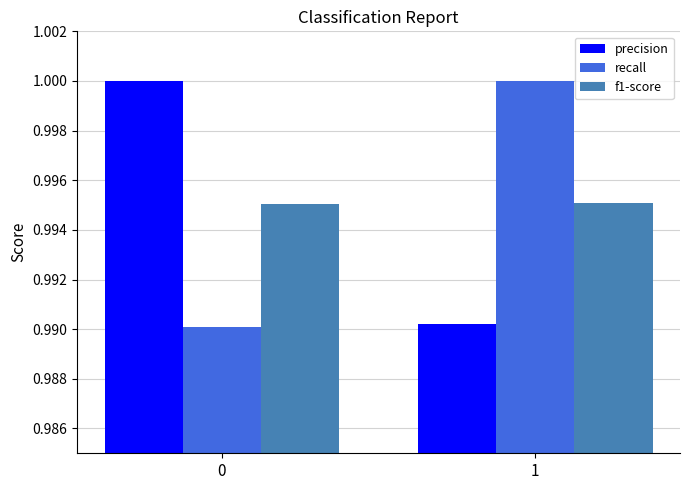

What is the sum of all f1-score values?

2.0